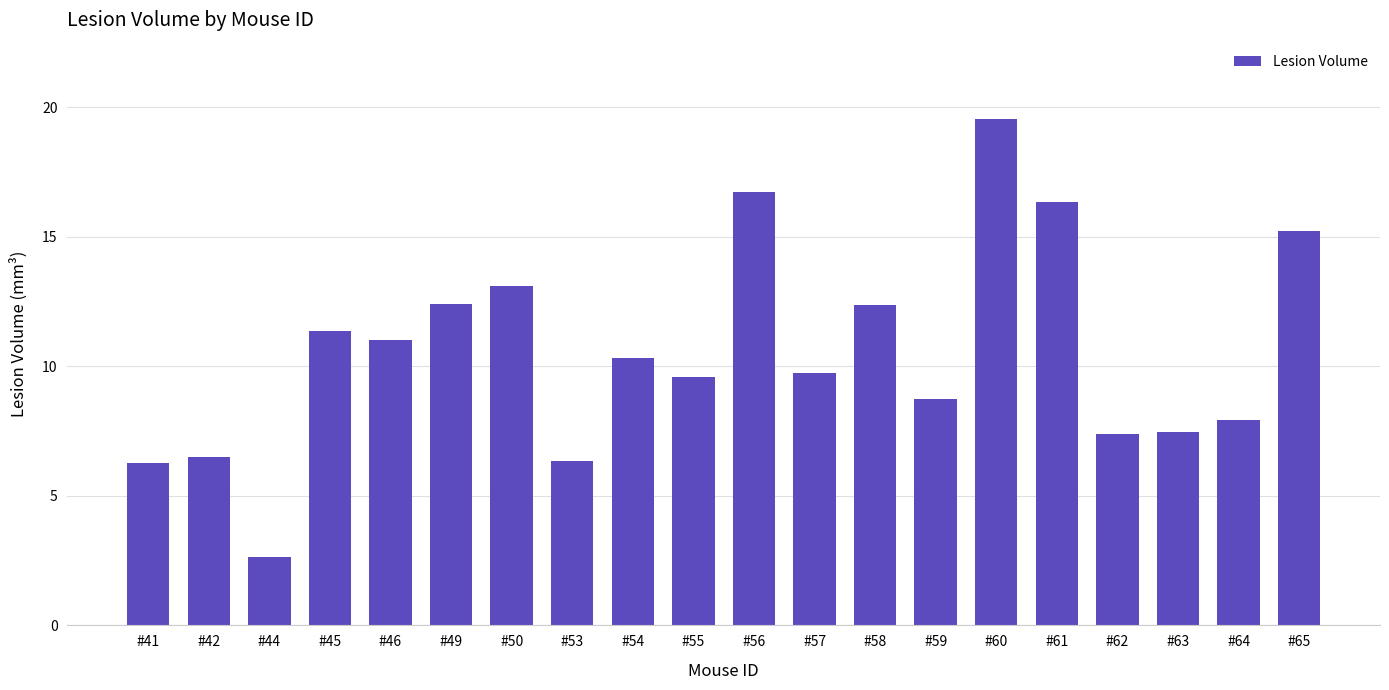

Reading left to right, extract all data points from this chart.

6.3	6.5	2.6	11.4	11.0	12.4	13.1	6.4	10.3	9.6	16.7	9.7	12.4	8.7	19.6	16.4	7.4	7.5	7.9	15.2